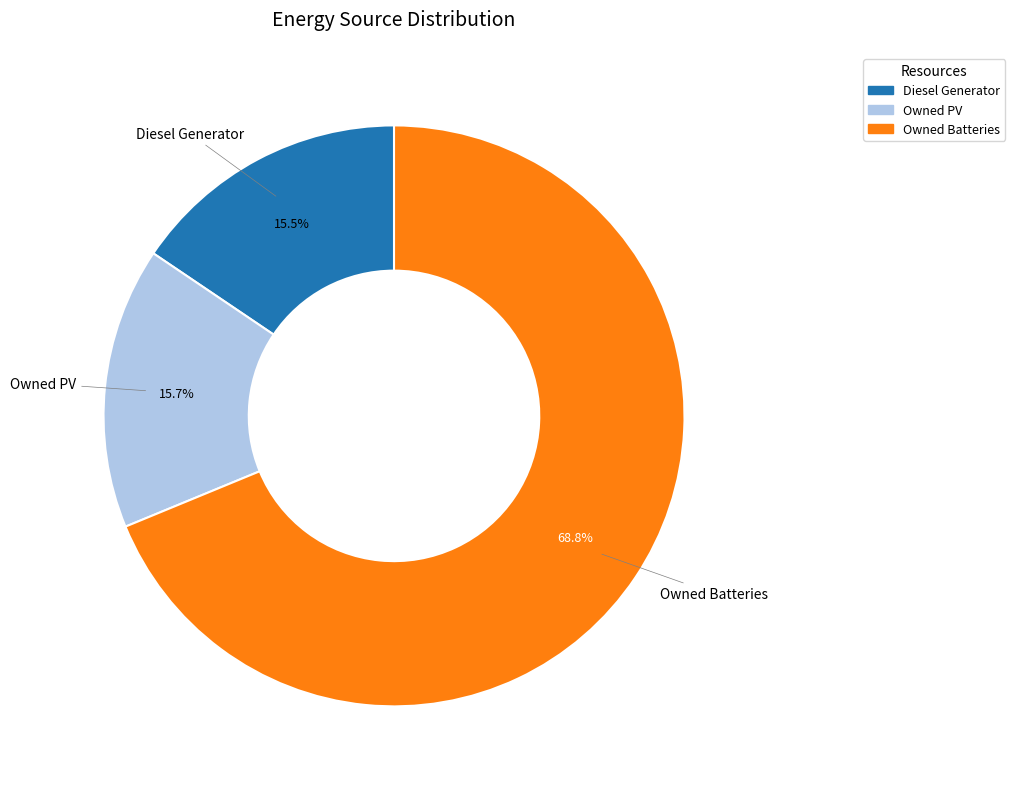

How many segments does this pie chart have?

3